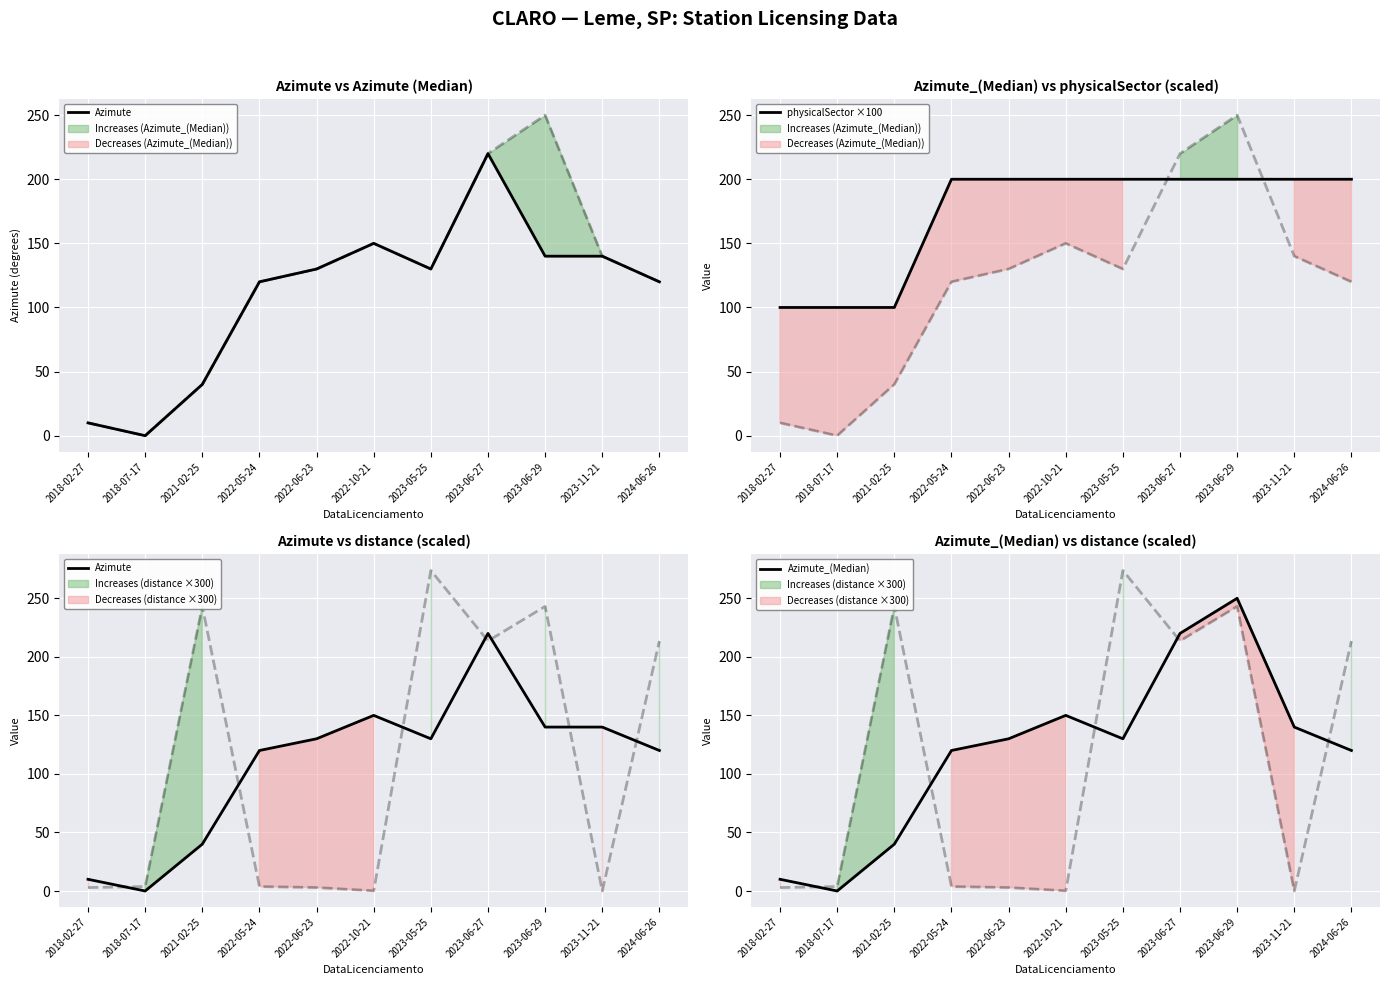

True or false: Azimute and Azimute_(Median) intersect in this chart.

False